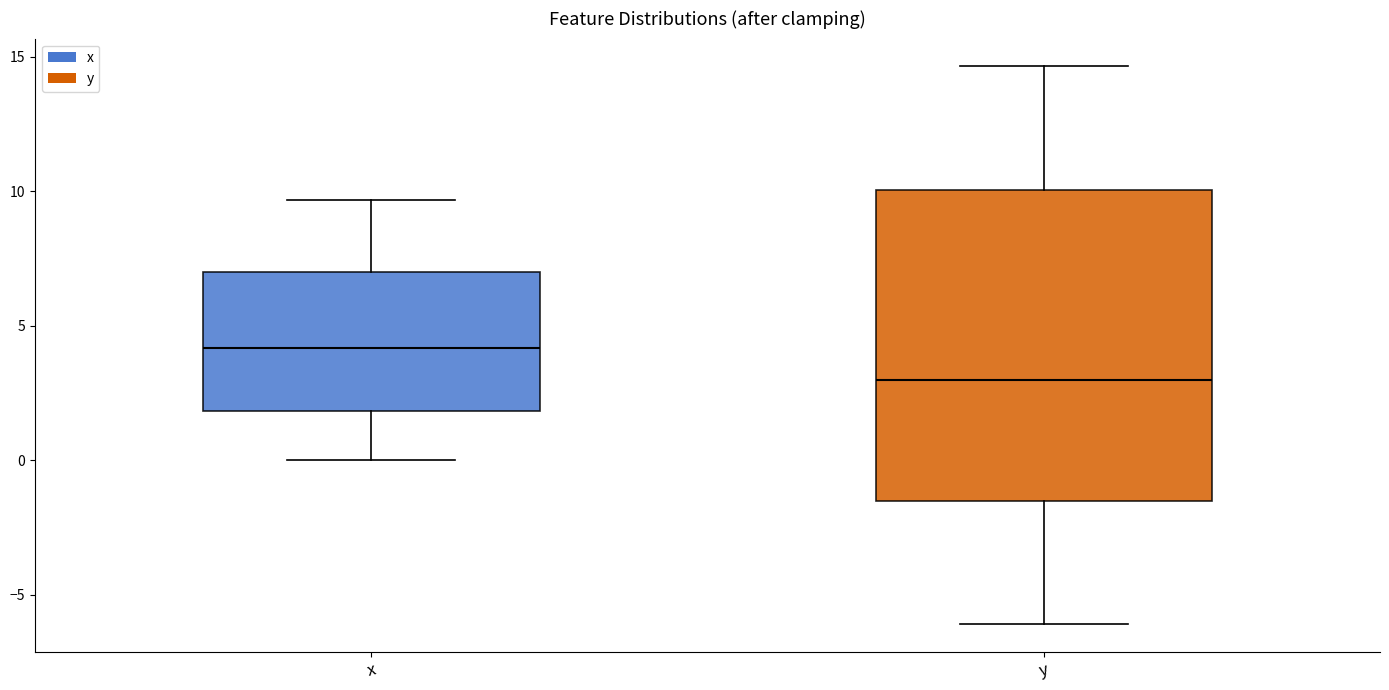

Reading left to right, read every box against the y-axis: the position of its median line, the range the box covers, and the ends of its whiskers. The values are not printed on the chart, so give them approximately, as read against the axis.

x: median 4.0, box 2.0 to 7.0, whiskers 0.0 to 9.5
y: median 3.0, box -1.5 to 10.0, whiskers -6.0 to 14.5